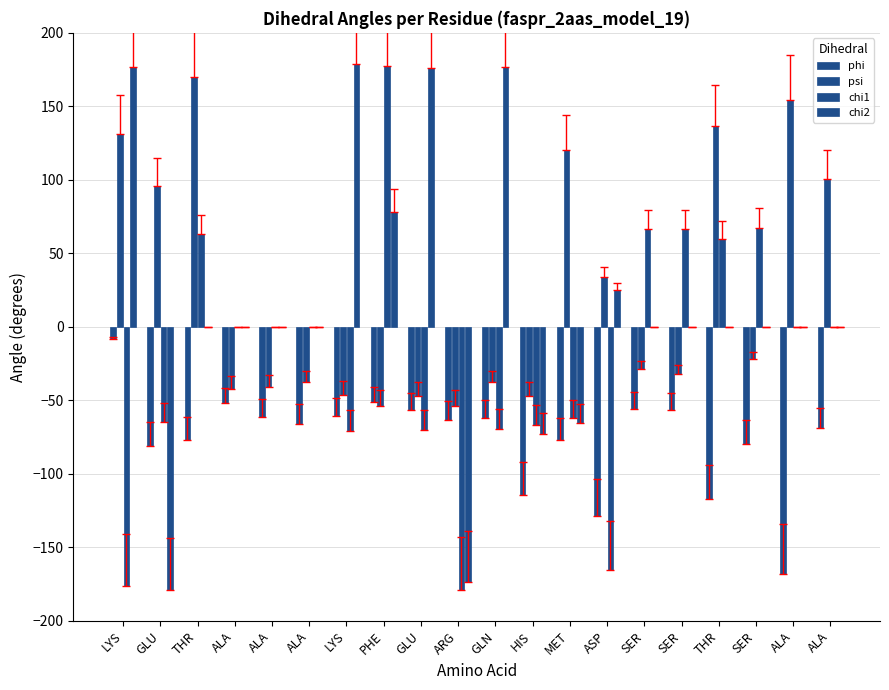

Reading left to right, what are all the values shown in this chart?

phi: -8.4	-81.0	-76.8	-51.9	-61.3	-65.8	-60.8	-51.3	-56.3	-63.2	-62.2	-114.7	-77.3	-129.0	-55.7	-56.5	-117.3	-79.4	-168.1	-68.8
psi: 131.4	95.6	169.9	-42.2	-40.9	-37.4	-46.5	-53.7	-47.3	-53.5	-37.8	-46.8	120.0	34.1	-28.9	-32.2	136.8	-21.6	154.1	100.3
chi1: -176.5	-65.0	63.2	0.0	0.0	0.0	-70.6	177.1	-70.3	-179.0	-69.8	-66.5	-62.2	-165.1	66.4	66.4	60.0	67.5	0.0	0.0
chi2: 177.1	-179.3	0.0	0.0	0.0	0.0	179.1	78.0	176.1	-173.8	176.6	-73.0	-65.5	24.8	0.0	0.0	0.0	0.0	0.0	0.0